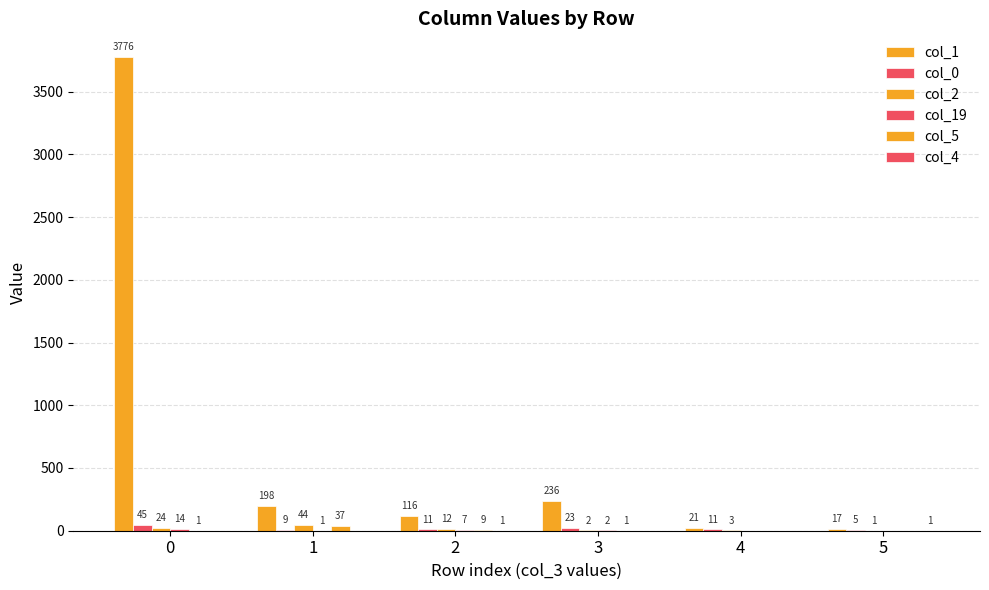

Reading left to right, extract all data points from this chart.

col_1: 0=3776	1=198	2=116	3=236	4=21	5=17
col_0: 0=45	1=9	2=11	3=23	4=11	5=5
col_2: 0=24	1=44	2=12	3=2	4=3	5=1
col_19: 0=14	1=1	2=7	3=2	4=0	5=0
col_5: 0=1	1=37	2=9	3=1	4=0	5=0
col_4: 0=0	1=0	2=1	3=0	4=0	5=1